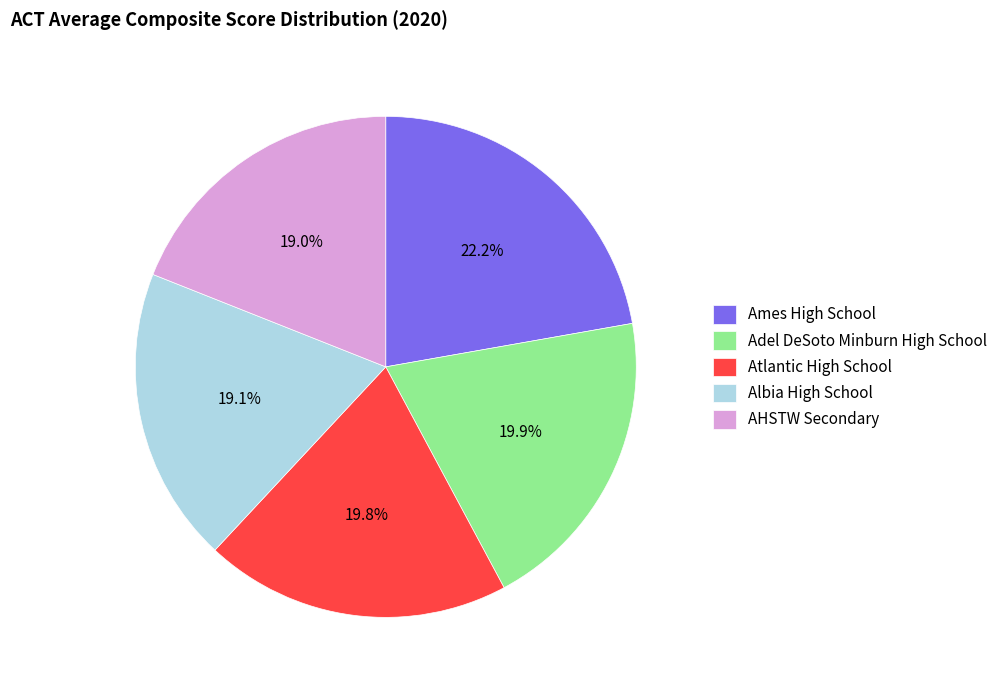

Which category has the biggest portion of the pie?

Ames High School